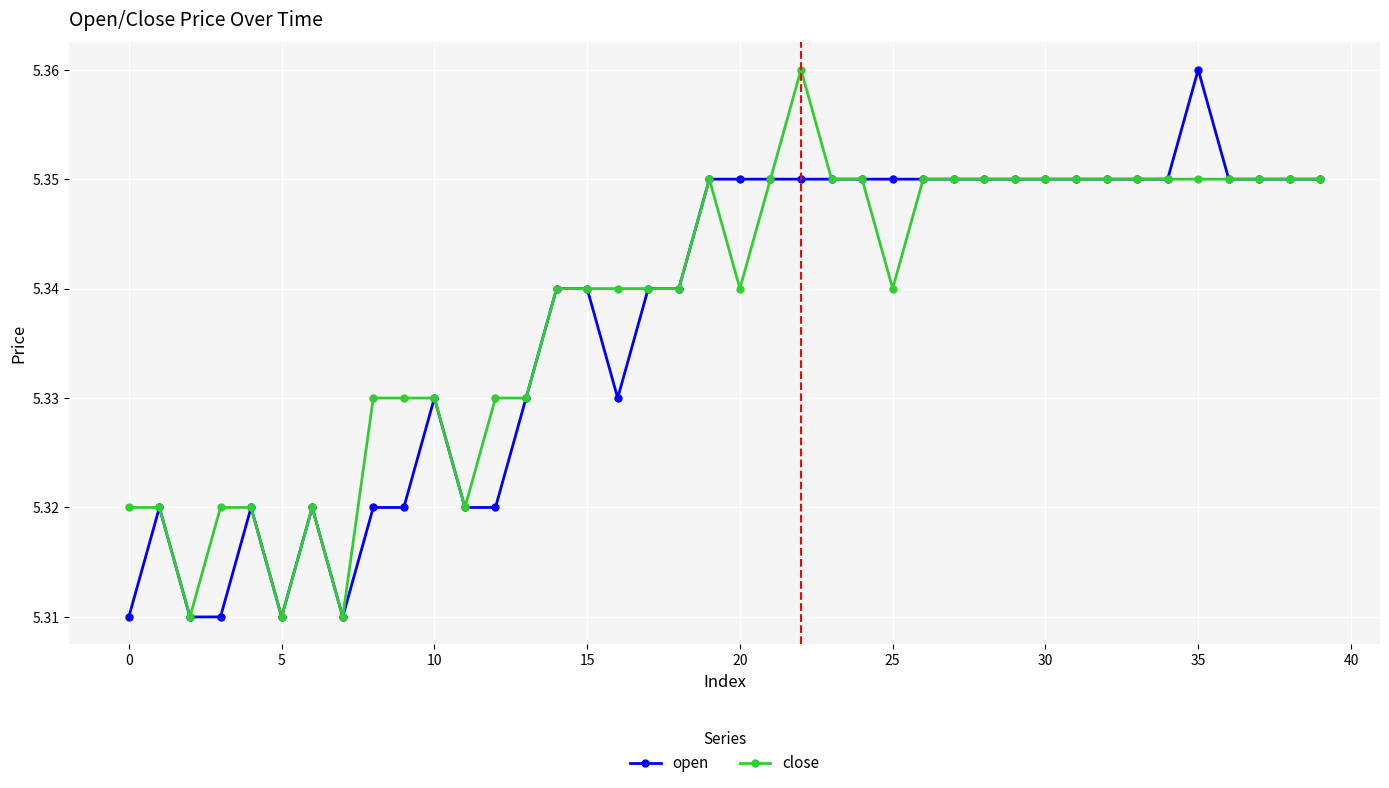

True or false: close has more than 1 interior local peaks.

True